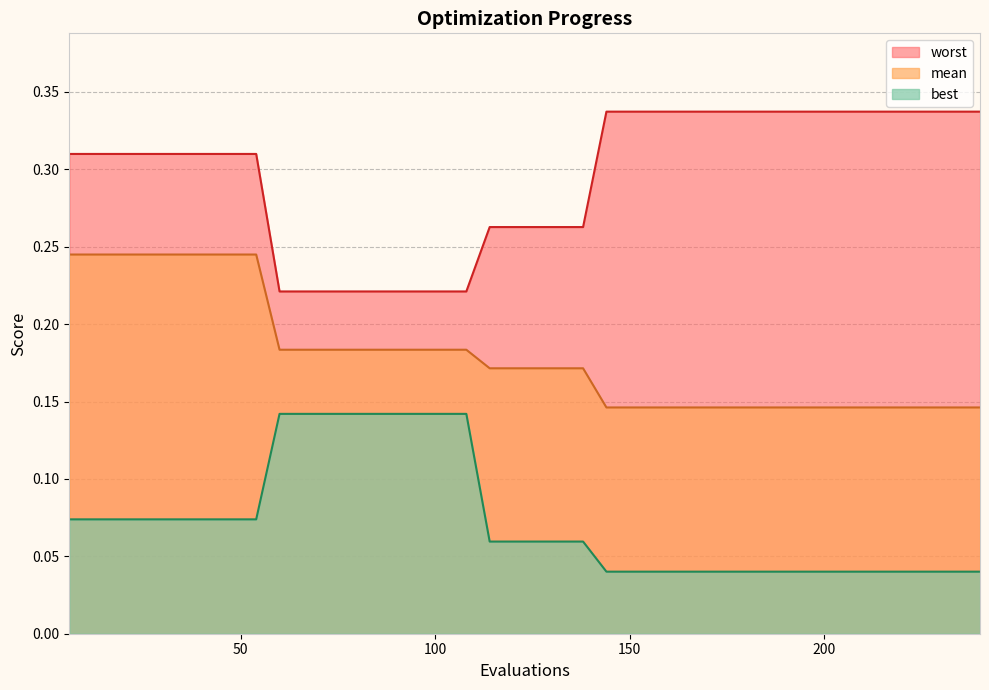

True or false: best and worst intersect in this chart.

False